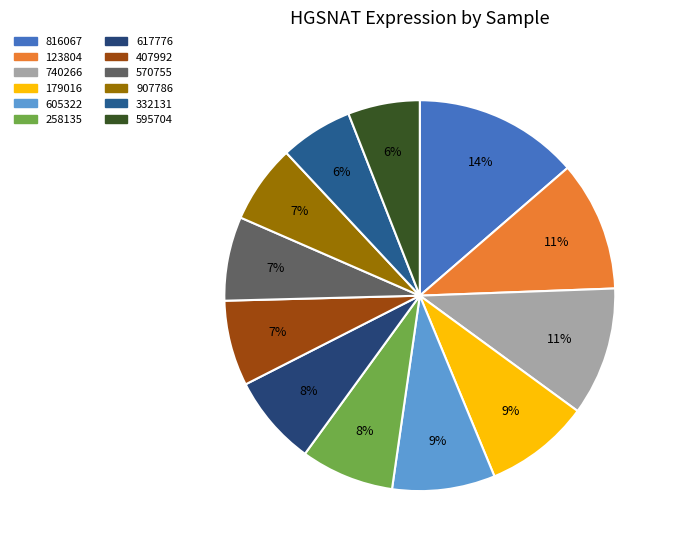

Count the number of slices in the pie.

12